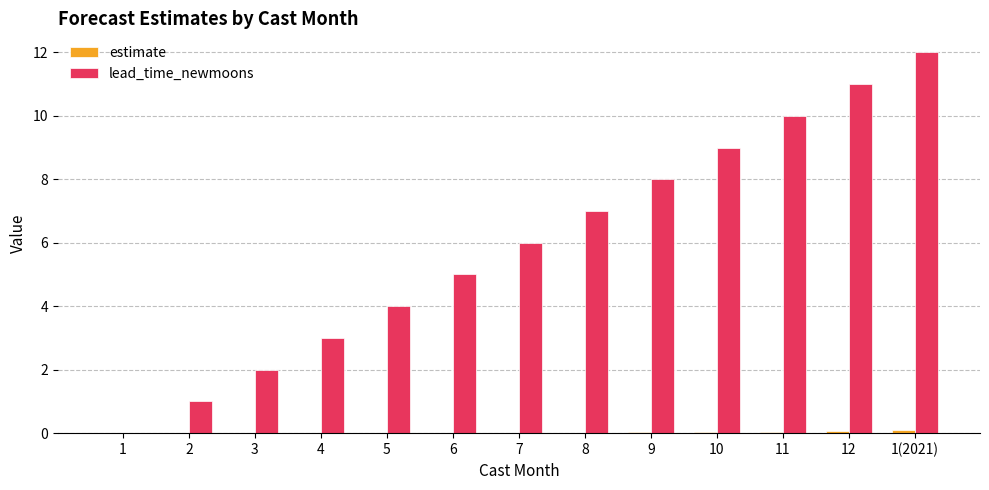

Which series changed the most between 8 and 1(2021)?

lead_time_newmoons